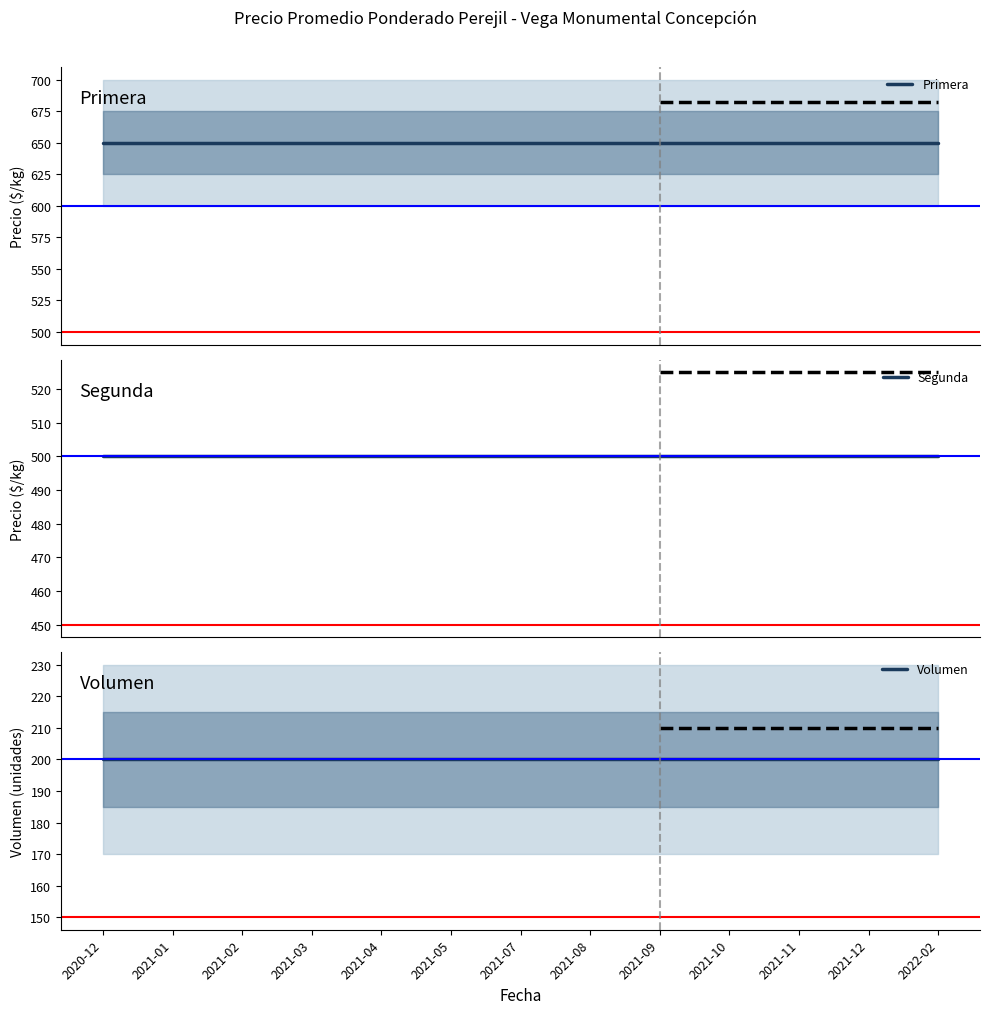

How many data points does each series have?

13